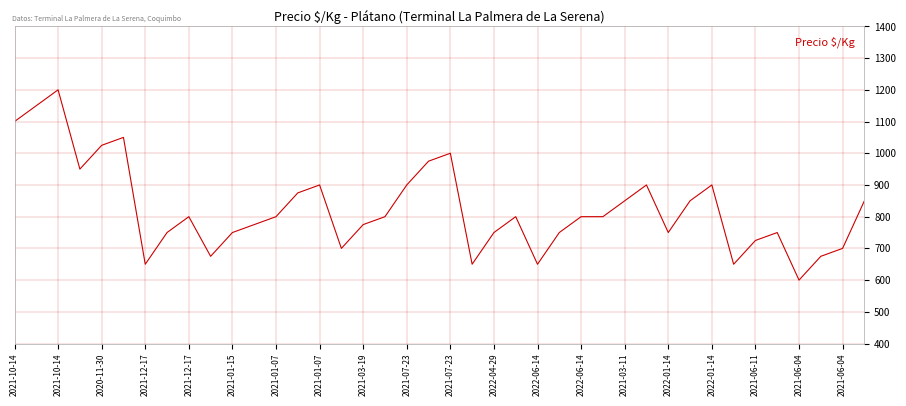

What is the difference between the maximum and minimum values?

600